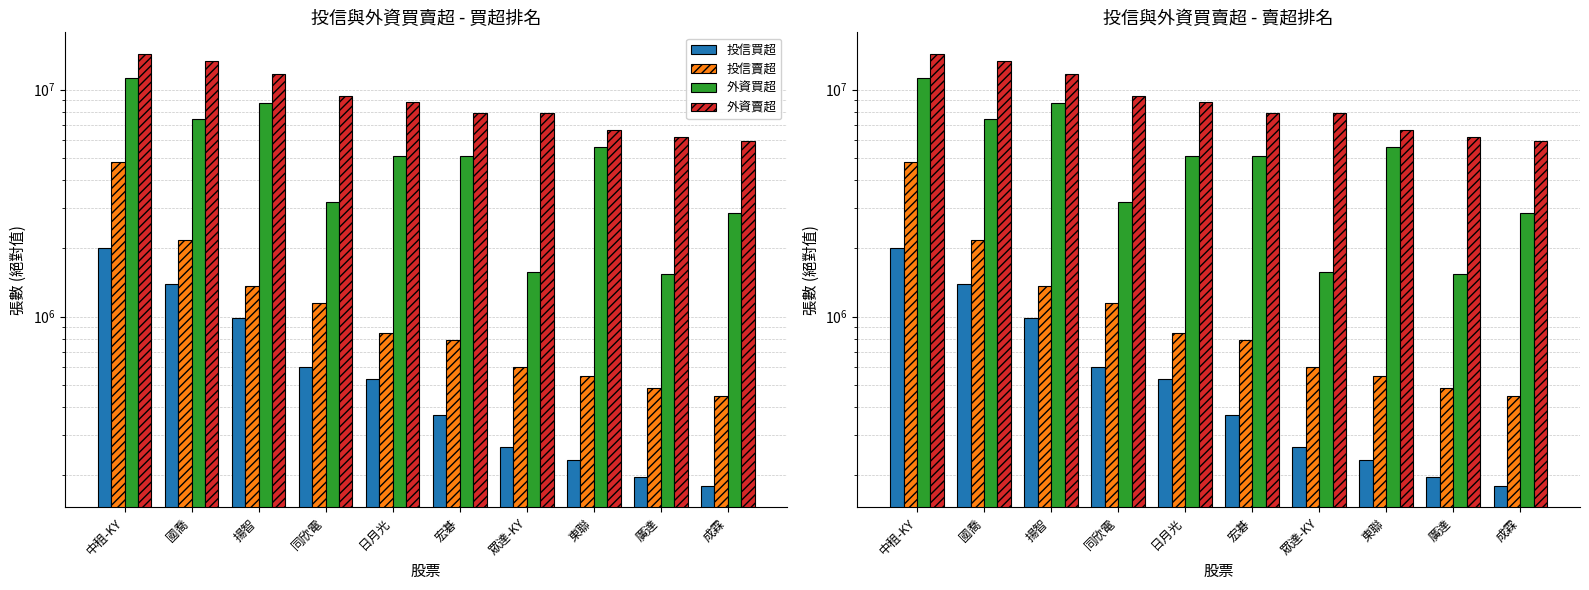

Which category has the highest value in the 投信賣超 series?

中租-KY